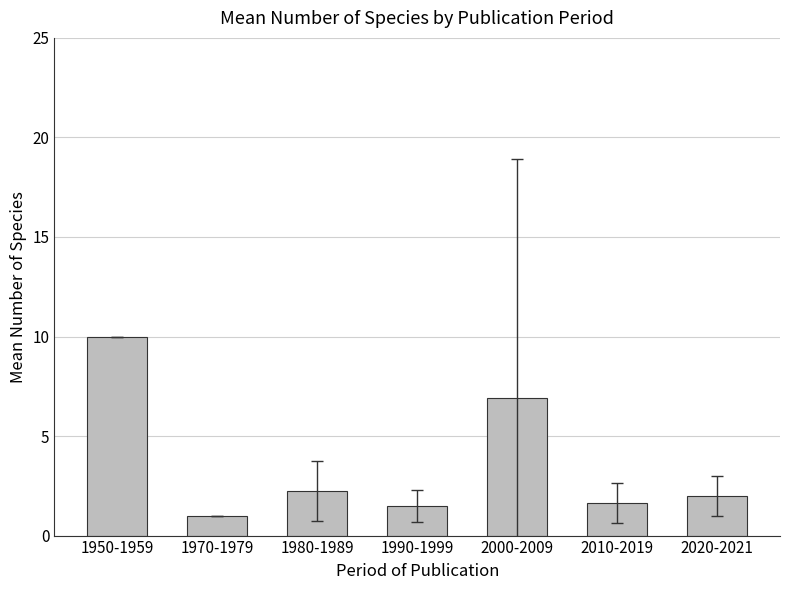

What is the minimum value shown in the chart?

1.0